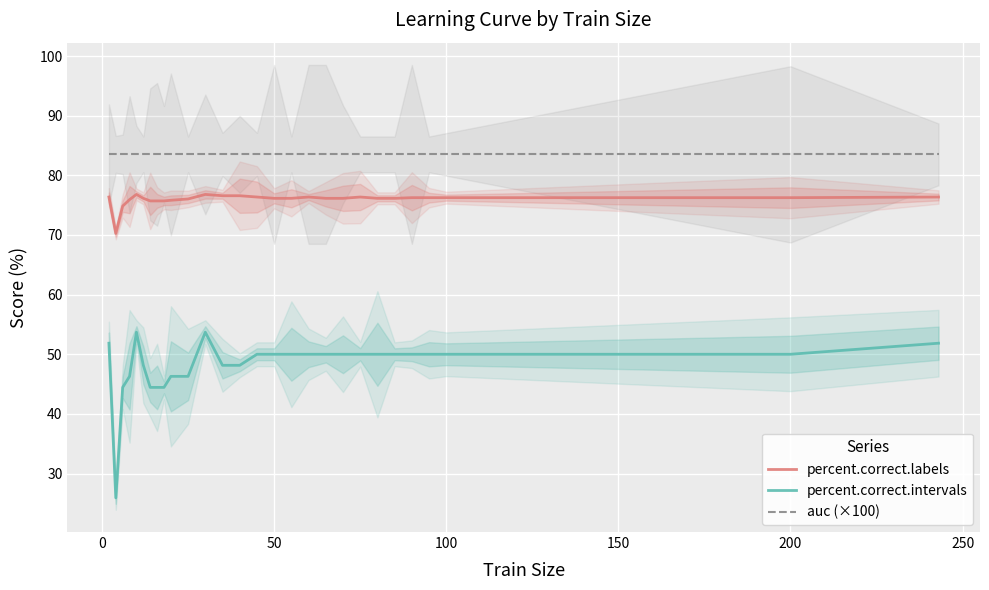

What is the minimum value for auc (×100)?

83.5